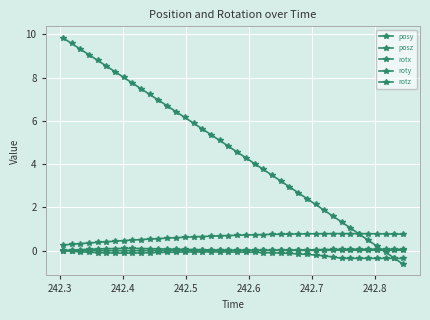

Which series has the largest total across all categories?

posz